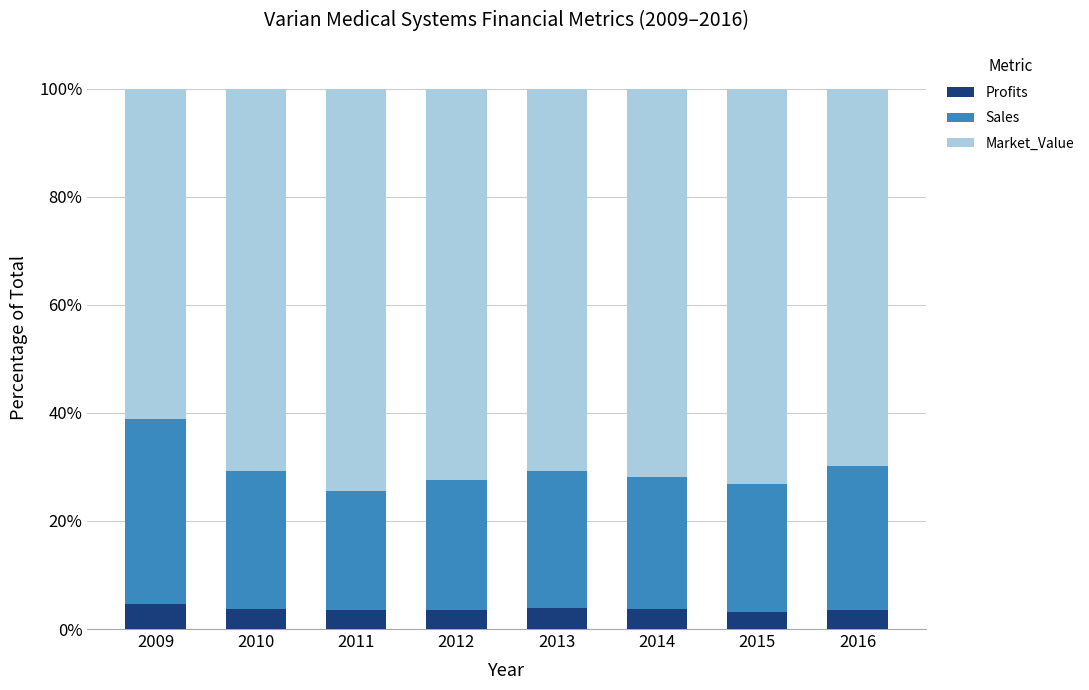

What is the minimum value for Profits?

3.1